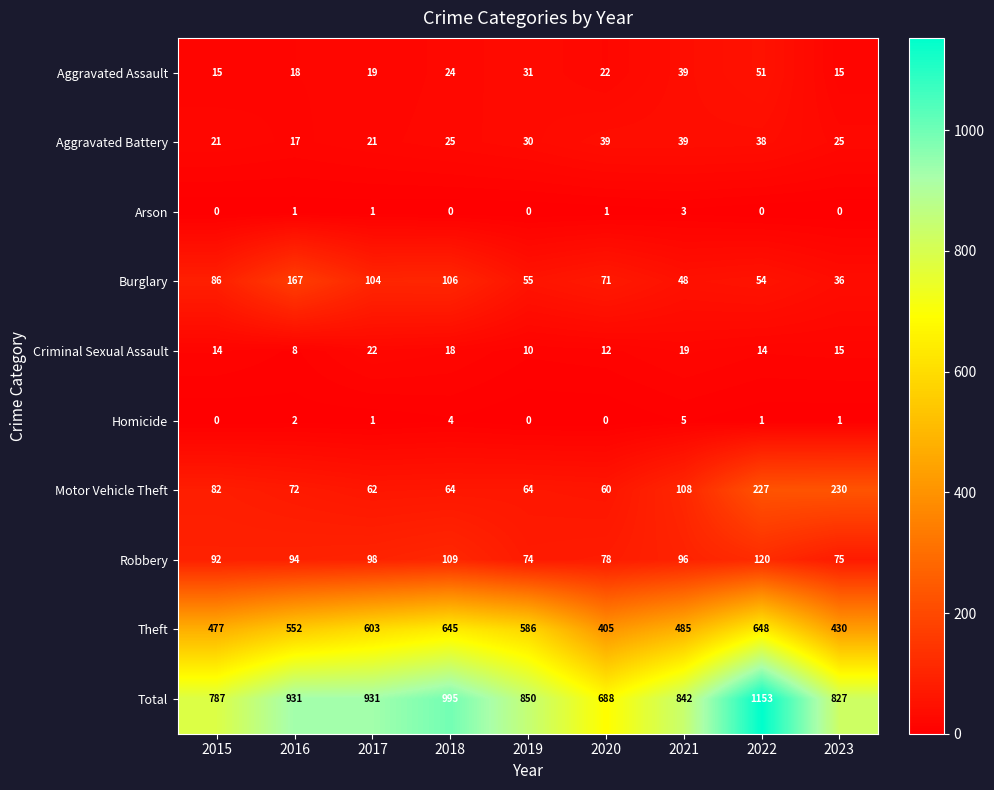

Which series has the largest range (max minus min)?

Total